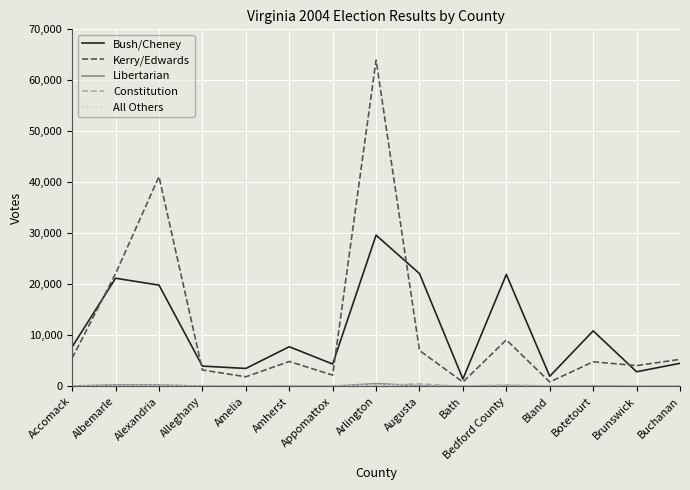

True or false: Bush/Cheney has a value of 13537 at Arlington.

False